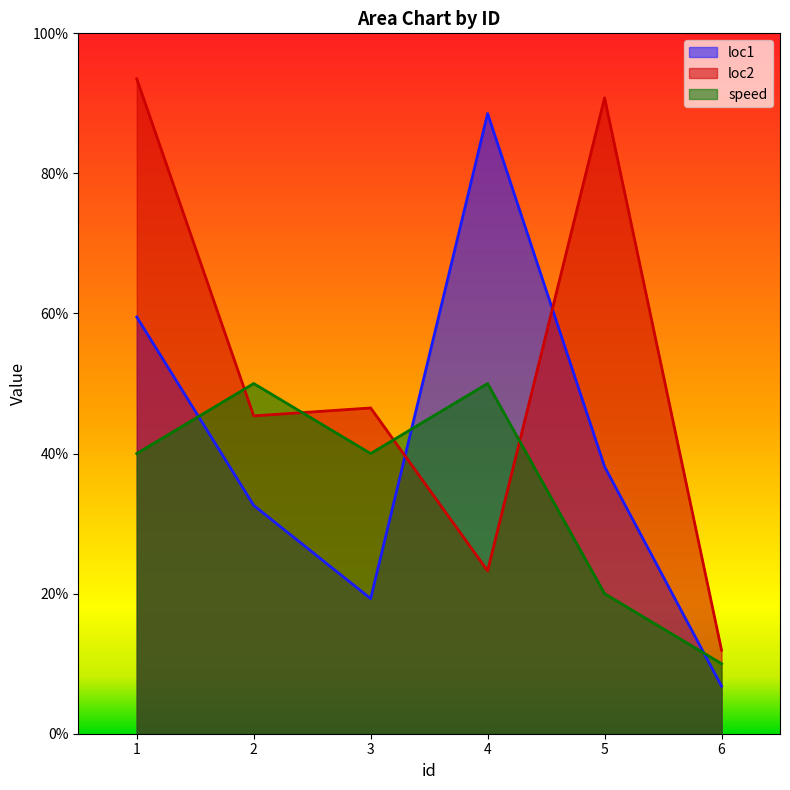

List the labels in order of loc1 value, smallest first.

6, 3, 2, 5, 1, 4